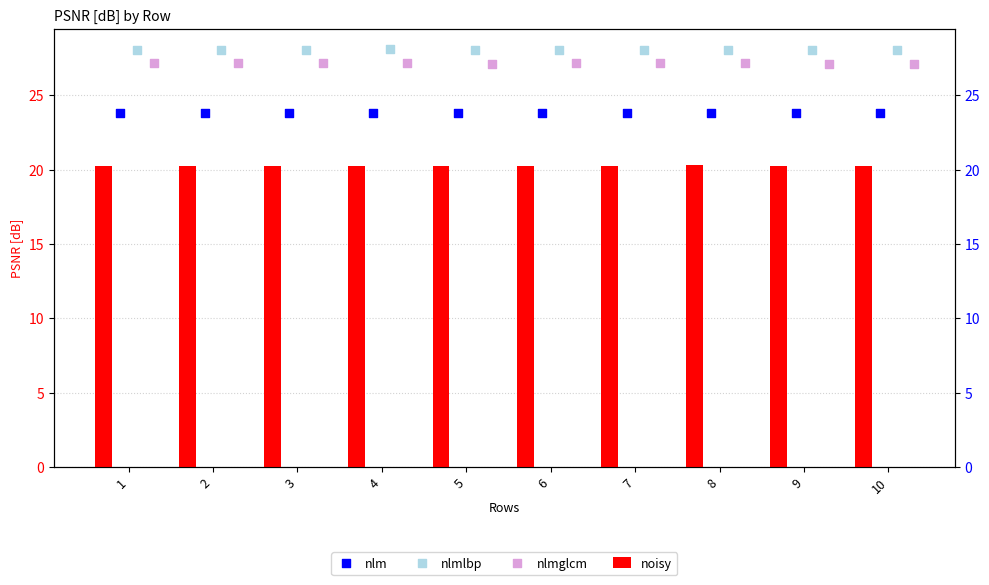

What is the total value across all series at 8?

99.3